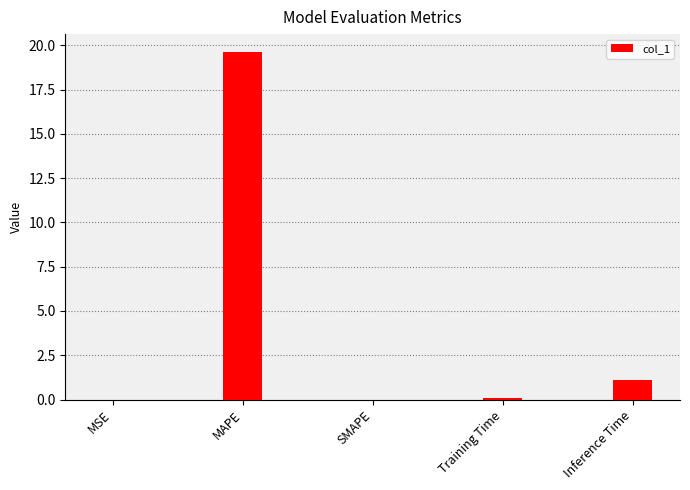

How many data points does each series have?

5